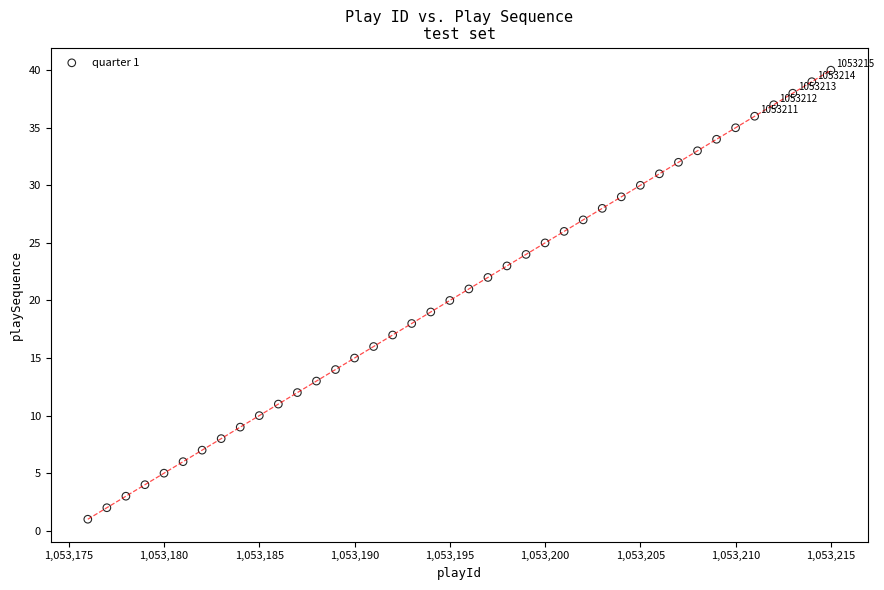

What is the range of X values (max minus min)?

39